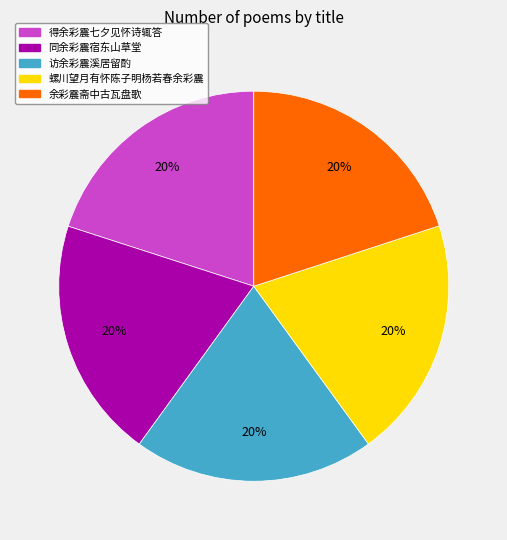

What is the ratio of the value at 同余彩震宿东山草堂 to the value at 访余彩震溪居留酌?

1.0